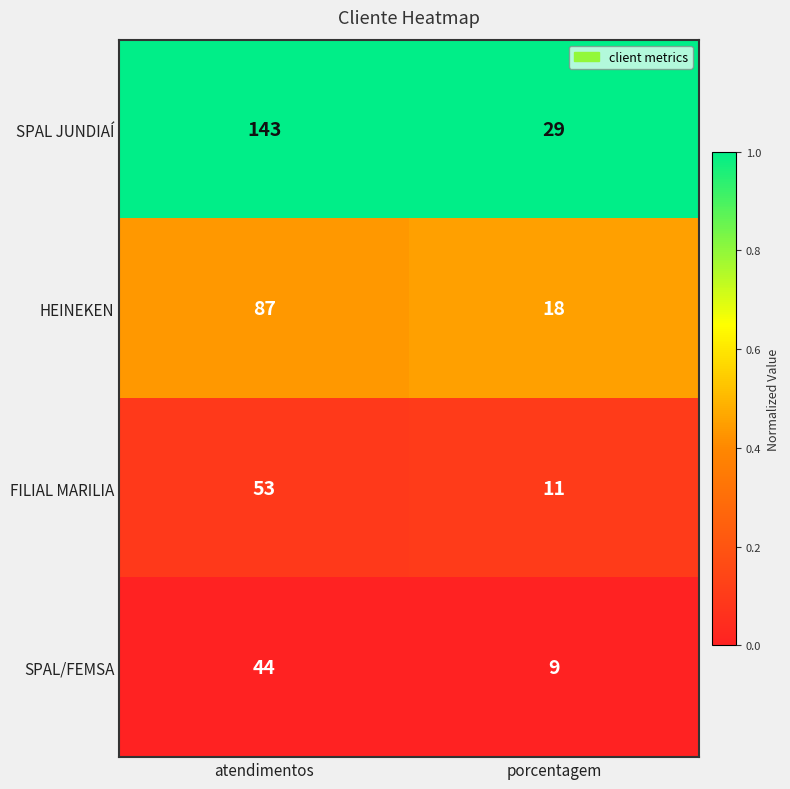

The value of SPAL JUNDIAÍ at porcentagem is 29. True or false?

True